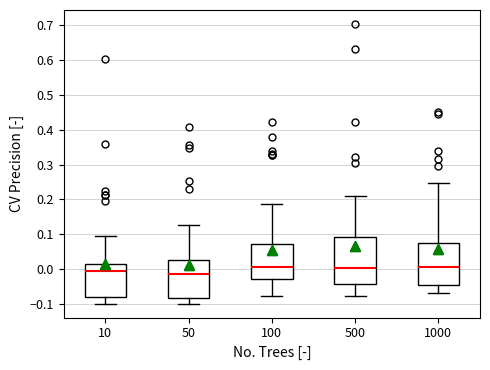

Reading left to right, read every box against the y-axis: the position of its median line, the range the box covers, and the ends of its whiskers. The values are not printed on the chart, so give them approximately, as read against the axis.

10: median -0.01, box -0.08 to 0.01, whiskers -0.10 to 0.09
50: median -0.01, box -0.08 to 0.03, whiskers -0.10 to 0.13
100: median 0.00, box -0.03 to 0.07, whiskers -0.08 to 0.19
500: median 0.00, box -0.04 to 0.09, whiskers -0.08 to 0.21
1000: median 0.01, box -0.05 to 0.07, whiskers -0.07 to 0.25